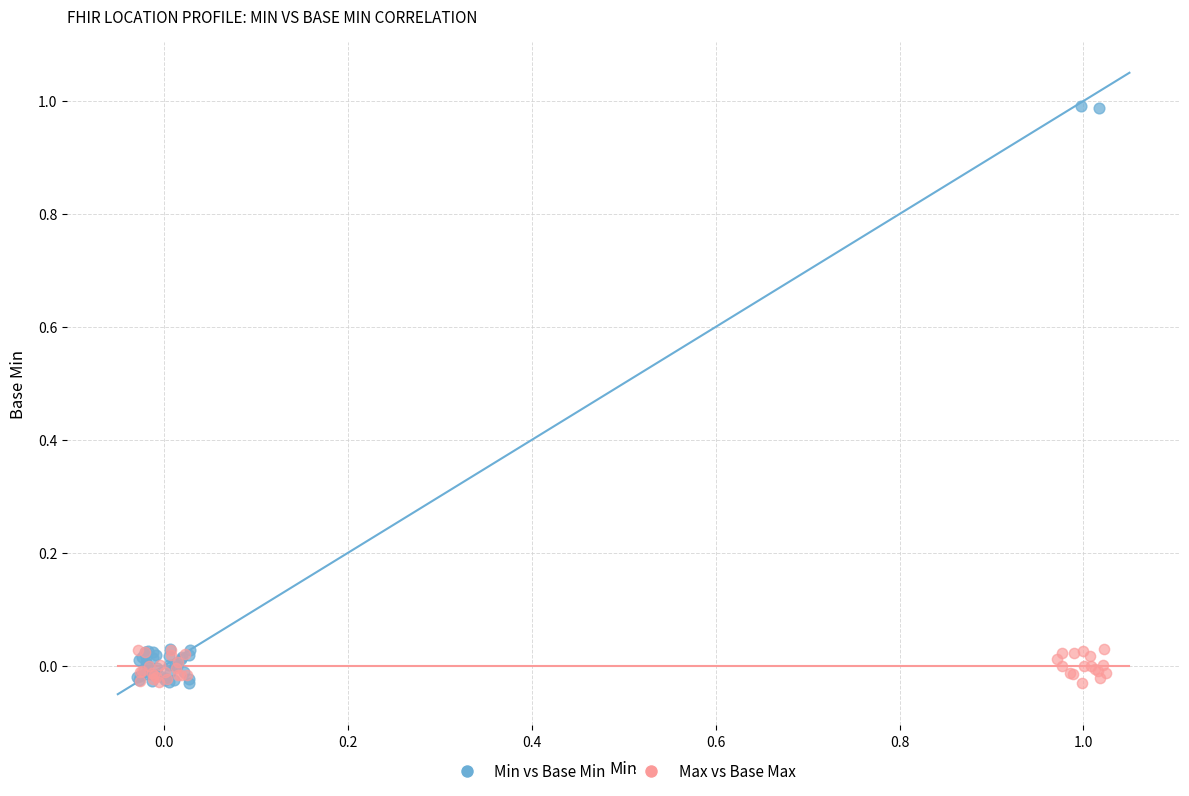

Which series has the widest spread of Y values?

Min vs Base Min